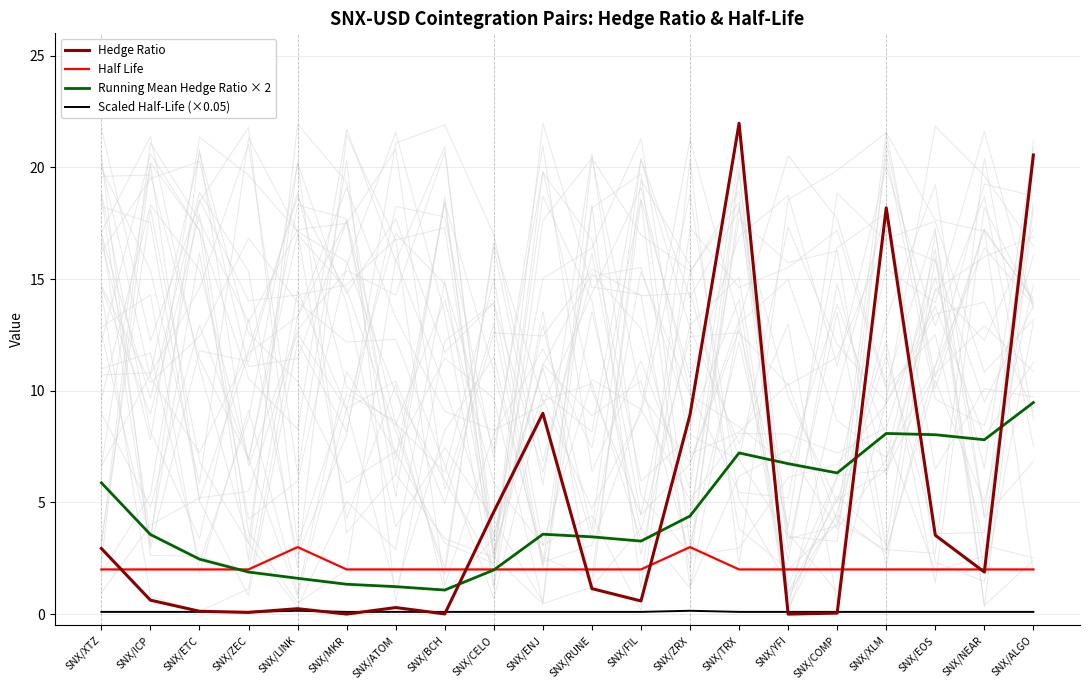

What is the sum of the Running Mean Hedge Ratio × 2 values at SNX/XLM and SNX/ICP?

11.7